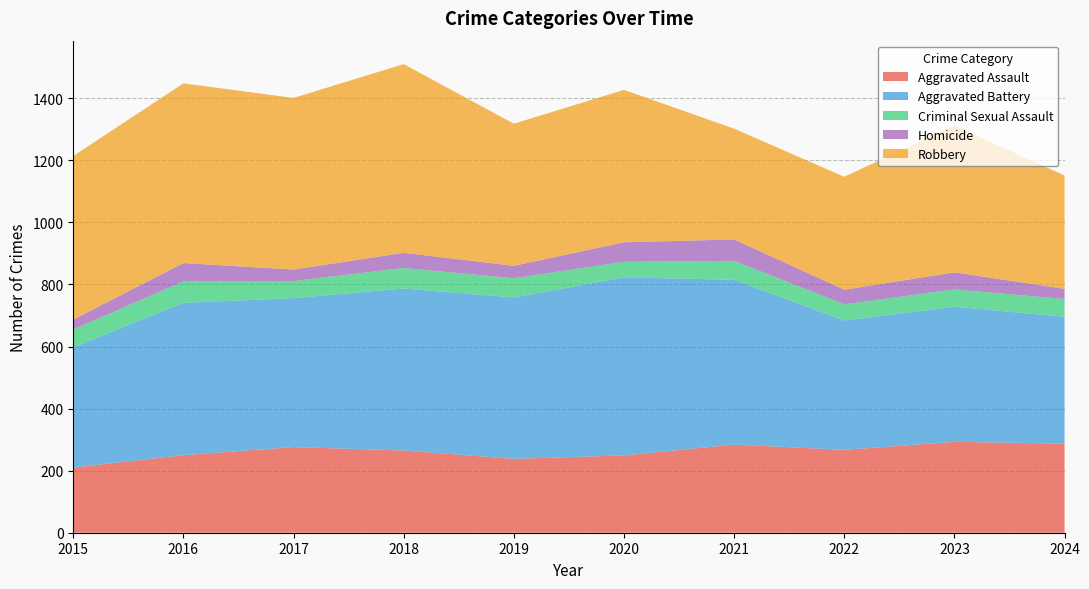

Reading left to right, list all the values displayed in this chart.

Aggravated Assault: 2015=210	2016=250	2017=276	2018=265	2019=238	2020=249	2021=284	2022=267	2023=293	2024=287
Aggravated Battery: 2015=387	2016=491	2017=480	2018=522	2019=520	2020=574	2021=531	2022=417	2023=435	2024=409
Criminal Sexual Assault: 2015=58	2016=69	2017=55	2018=66	2019=62	2020=50	2021=61	2022=52	2023=56	2024=57
Homicide: 2015=32	2016=59	2017=37	2018=49	2019=40	2020=63	2021=69	2022=47	2023=55	2024=33
Robbery: 2015=527	2016=579	2017=553	2018=608	2019=458	2020=491	2021=357	2022=364	2023=473	2024=365